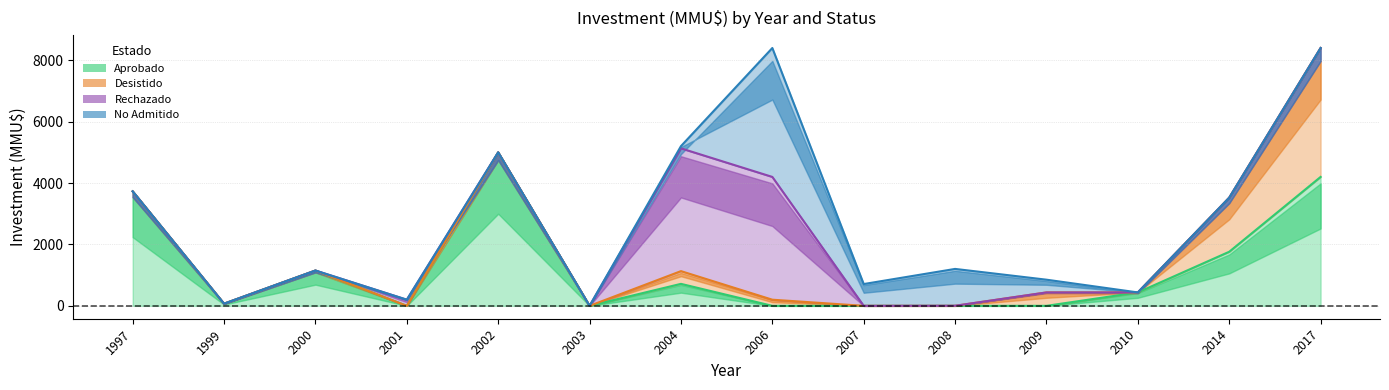

Rank the series at 2007 from lowest to highest value.

Aprobado, Desistido, Rechazado, No Admitido